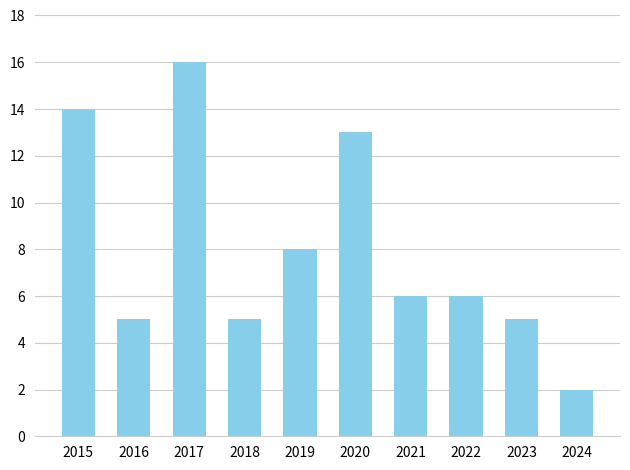

Reading right to left, extract all data points from this chart.

2024=2	2023=5	2022=6	2021=6	2020=13	2019=8	2018=5	2017=16	2016=5	2015=14